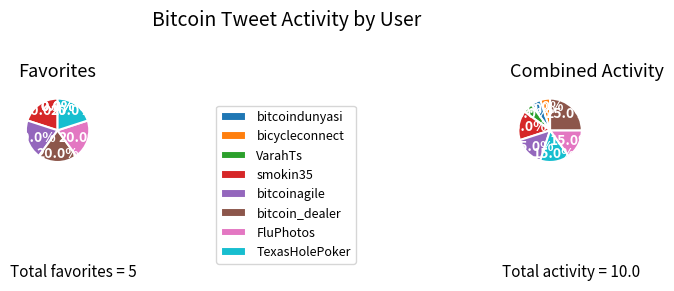

Do 3 and 4 together represent more than half of the pie?

No